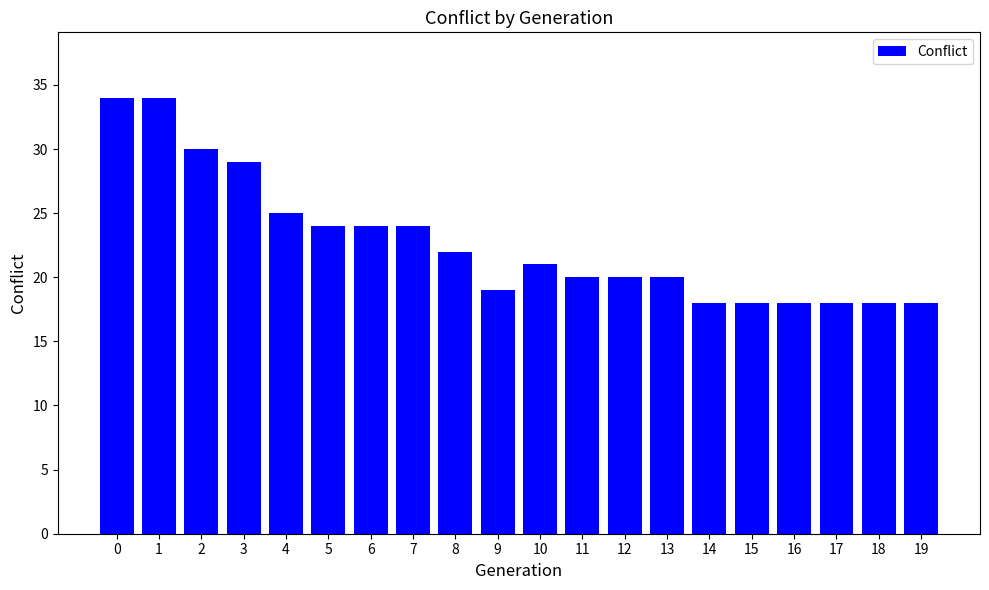

What is the greatest value displayed?

34